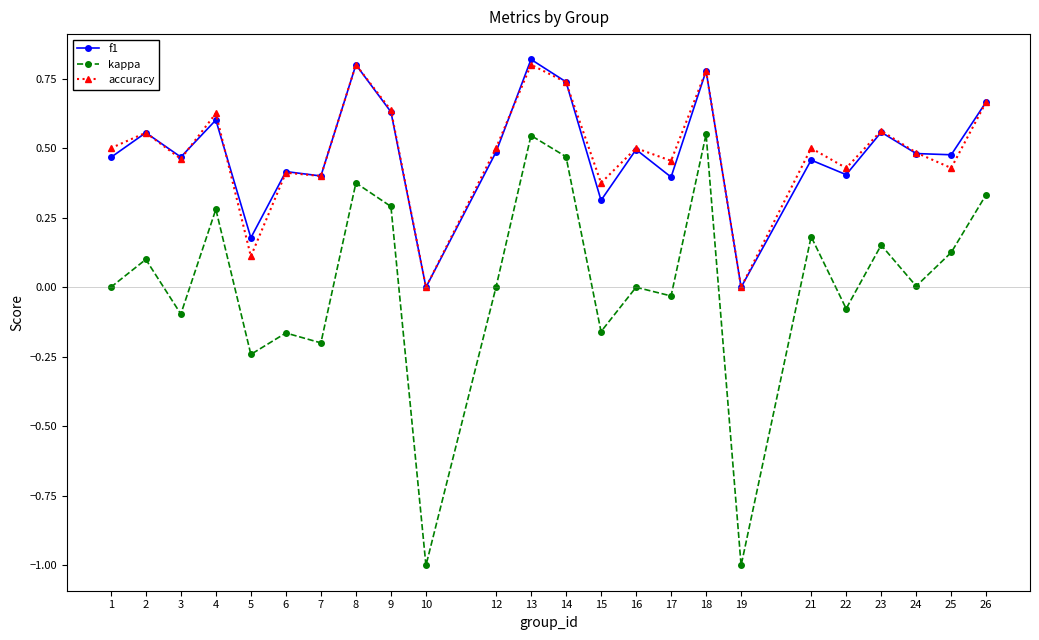

At which category does kappa reach its first local peak?

2